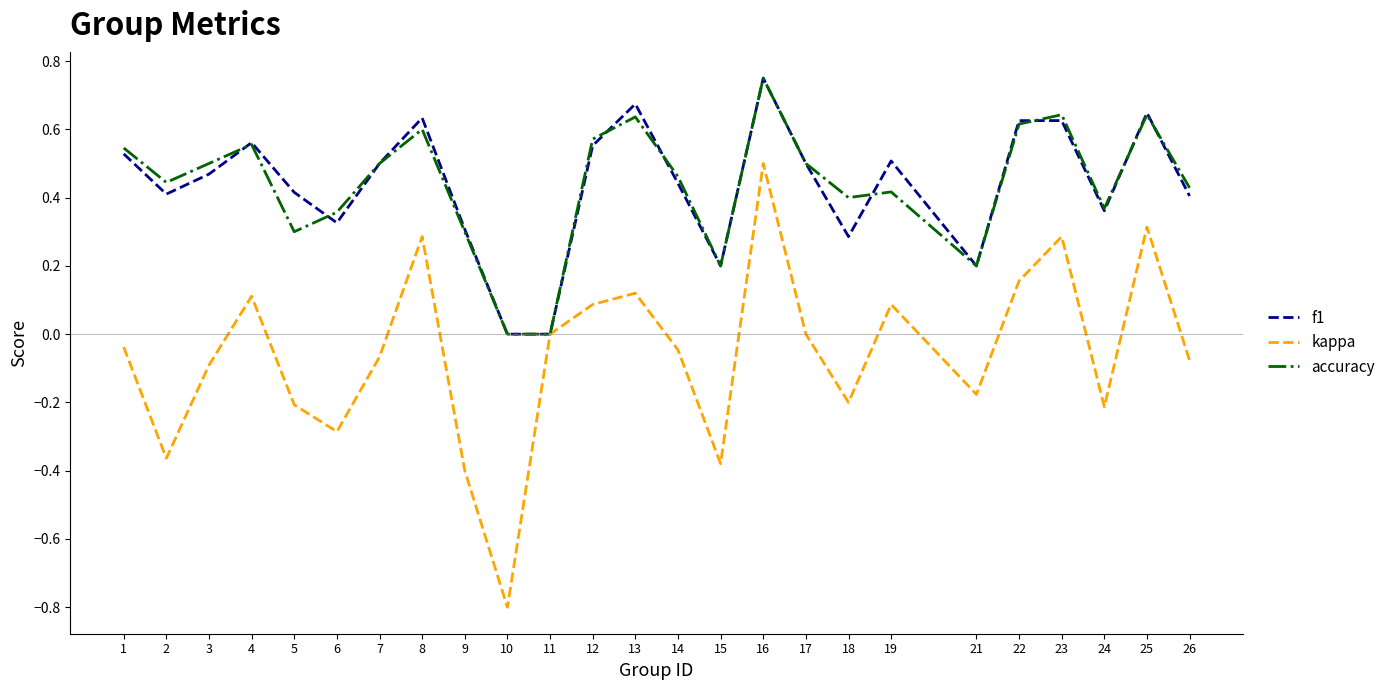

Does the chart display data point markers on the line(s)?

No